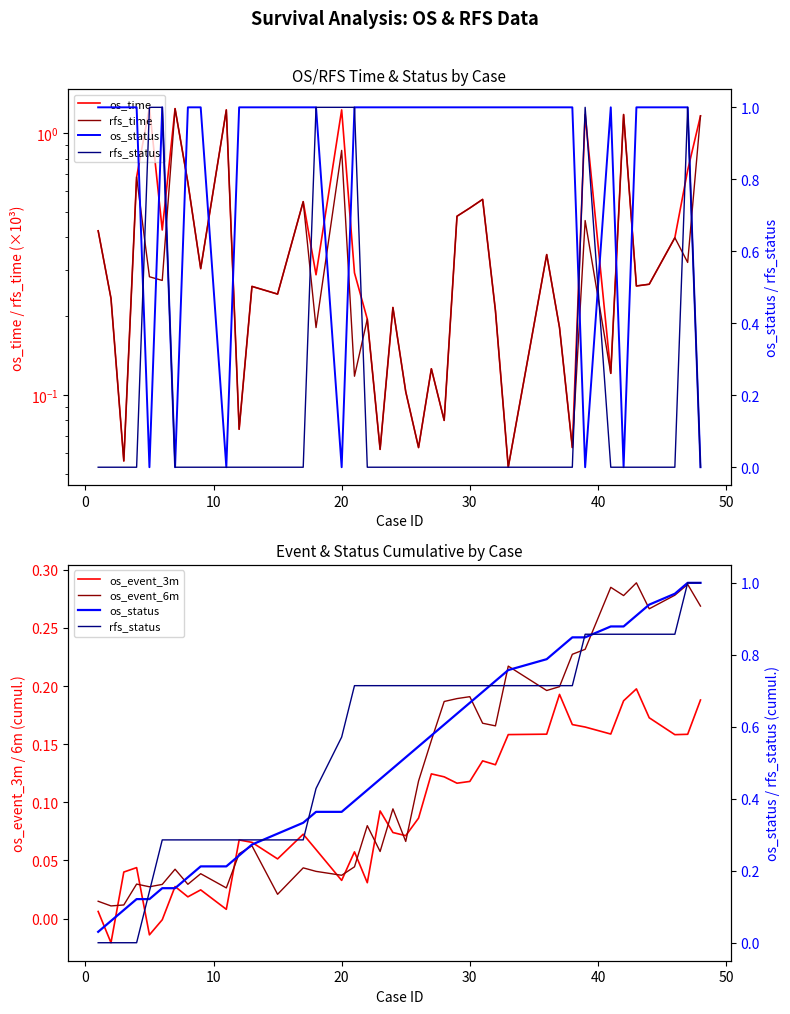

Which series has the largest range (max minus min)?

os_time